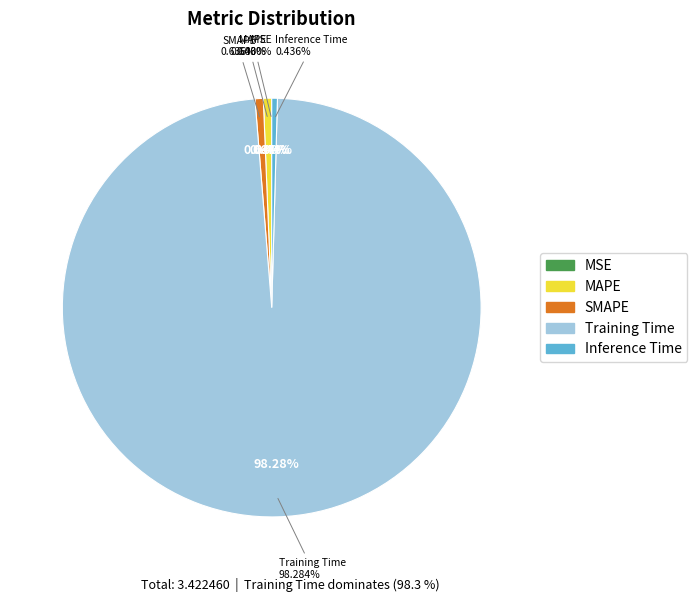

Which slice is the largest?

Training Time